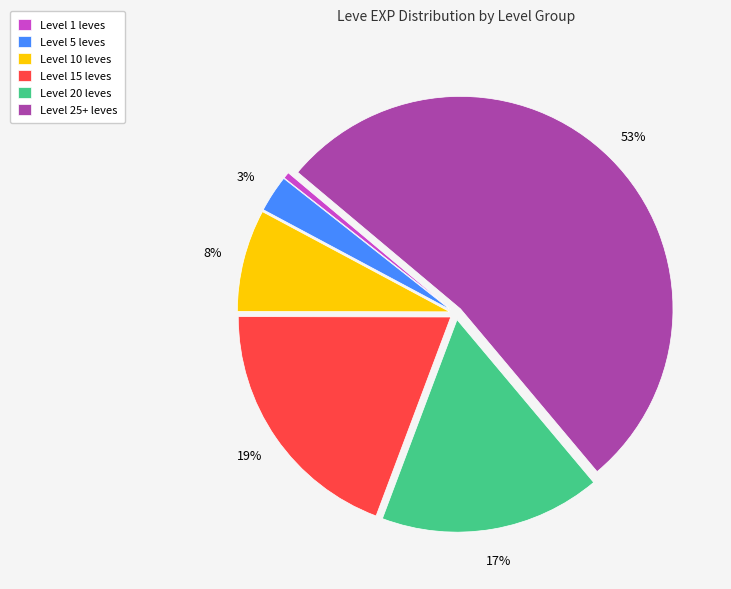

Does any single category account for the majority?

Yes